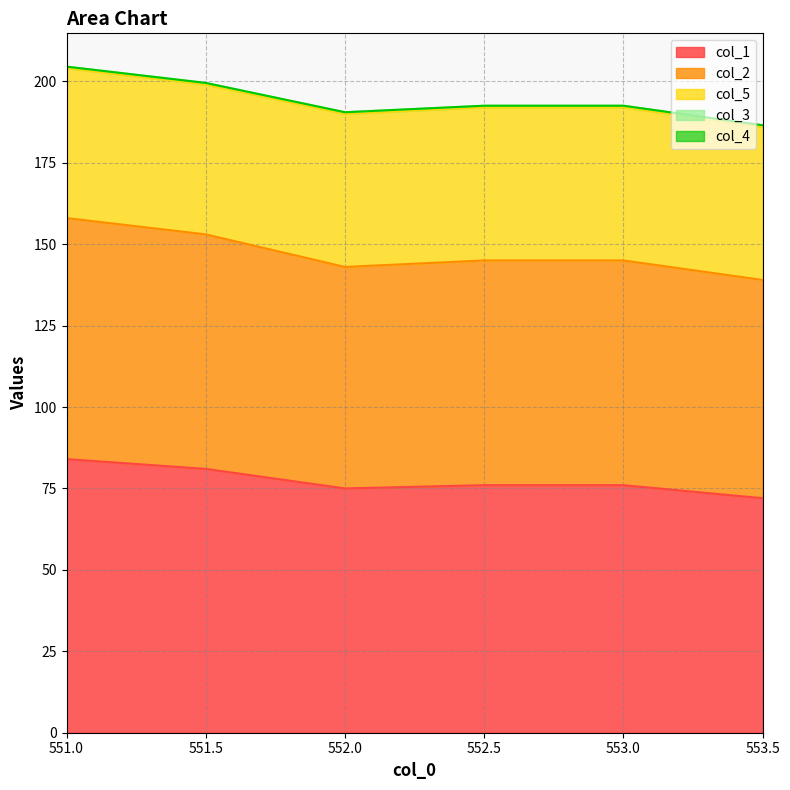

How many lines are shown in the chart?

5